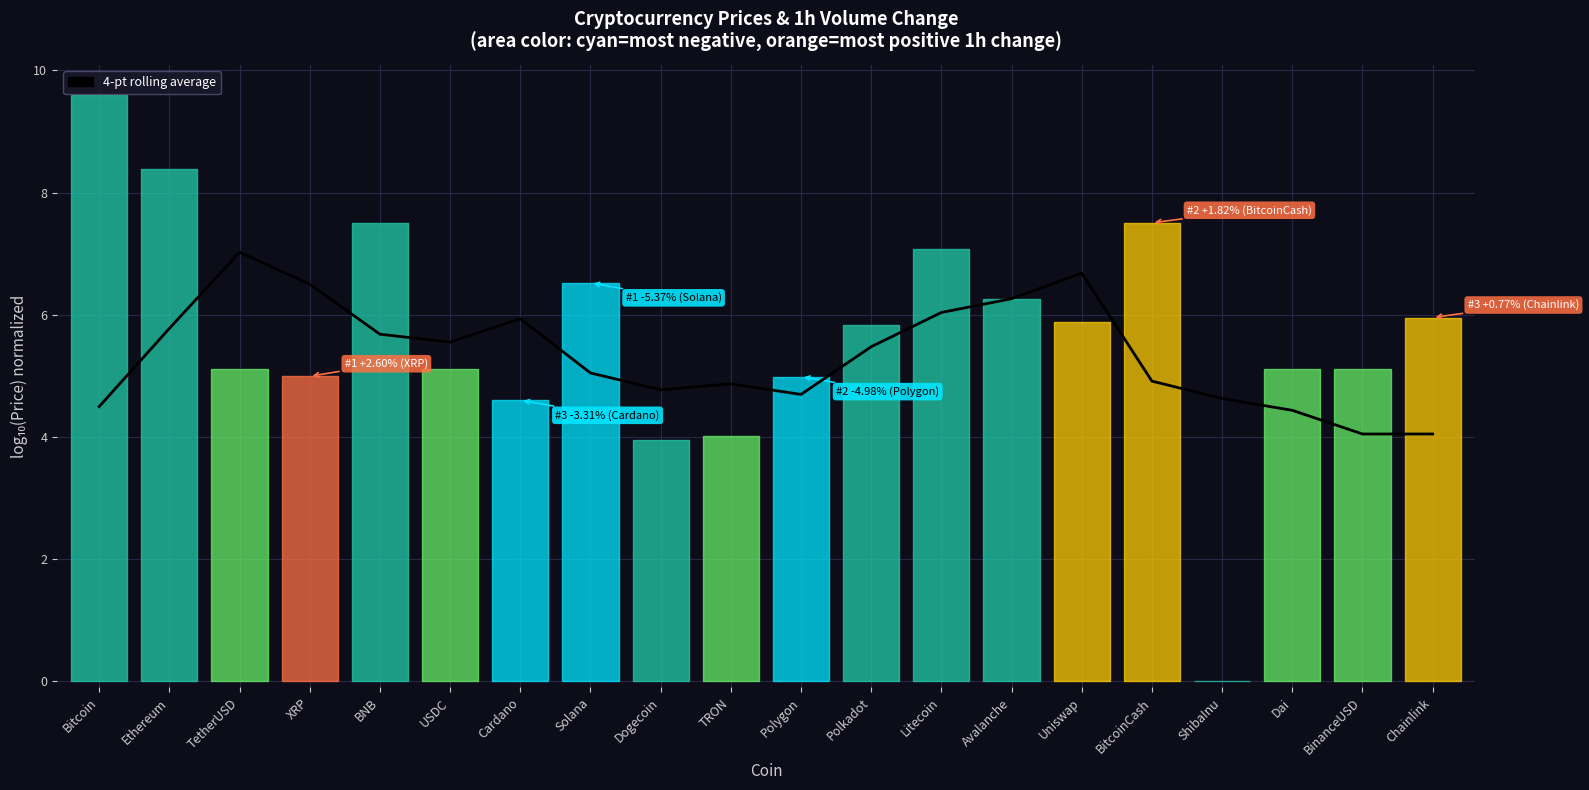

True or false: the data shows 5.0 at Solana.

True